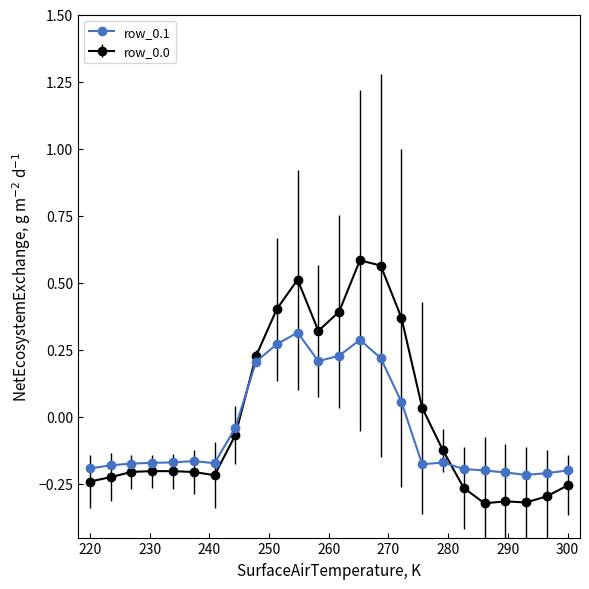

True or false: row_0.0 has more than 0 interior local peaks.

True